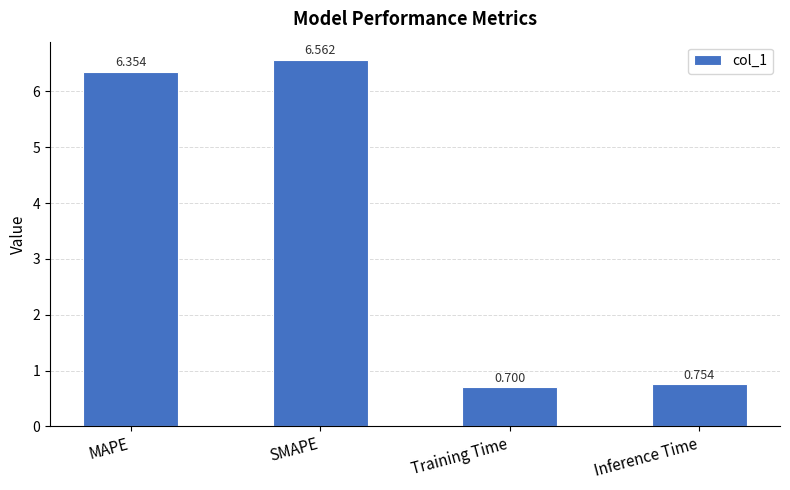

List the labels in order of value, largest first.

SMAPE, MAPE, Inference Time, Training Time